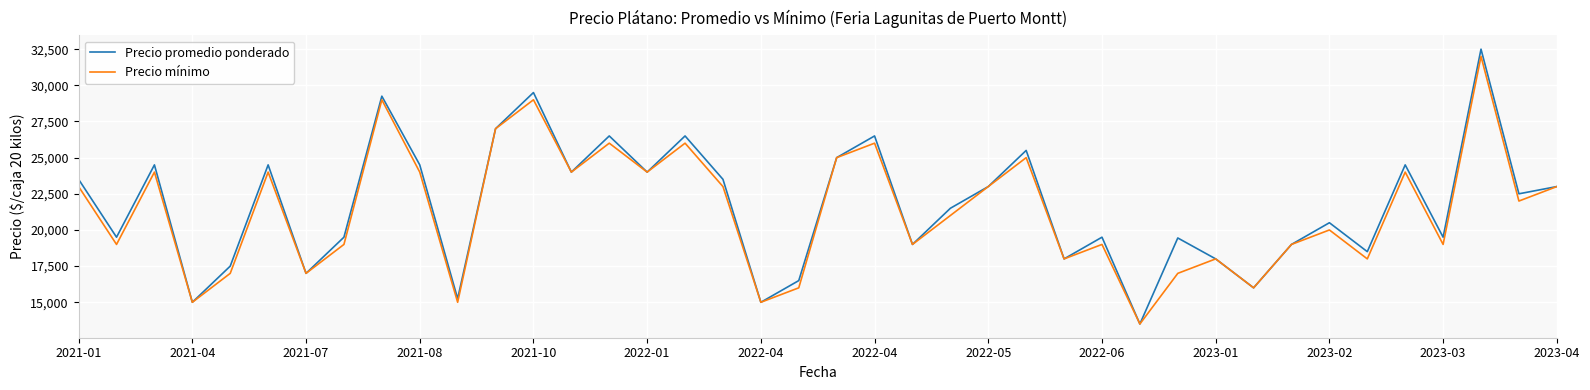

What is the maximum value for Precio mínimo?

32000